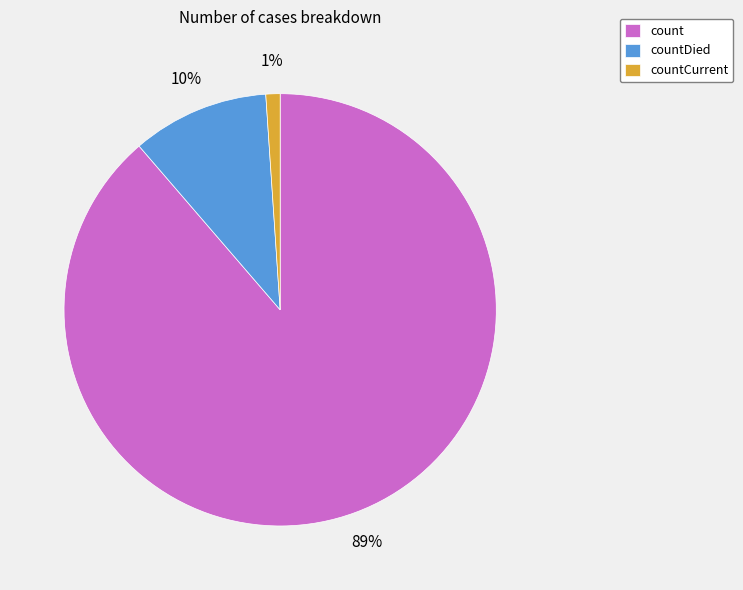

Which has a higher value, count or countCurrent?

count